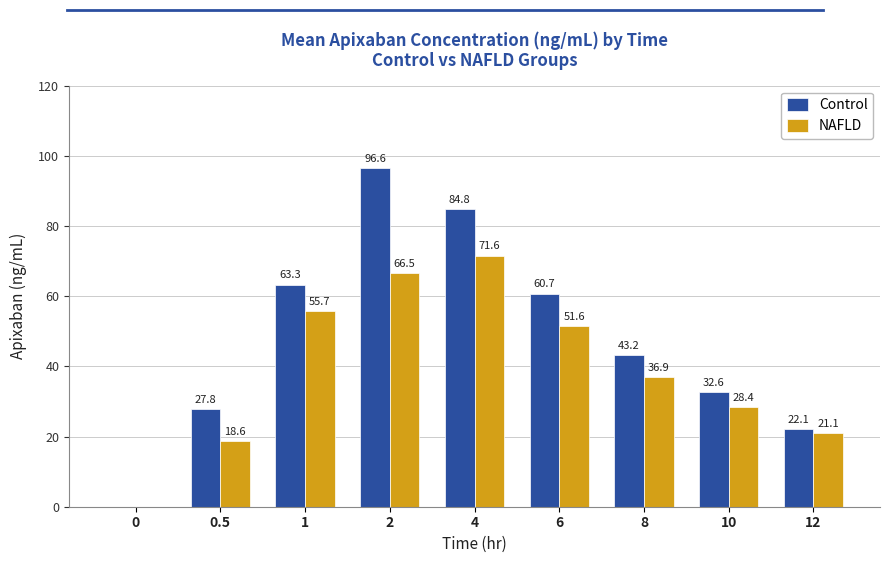

How many data points does each series have?

9